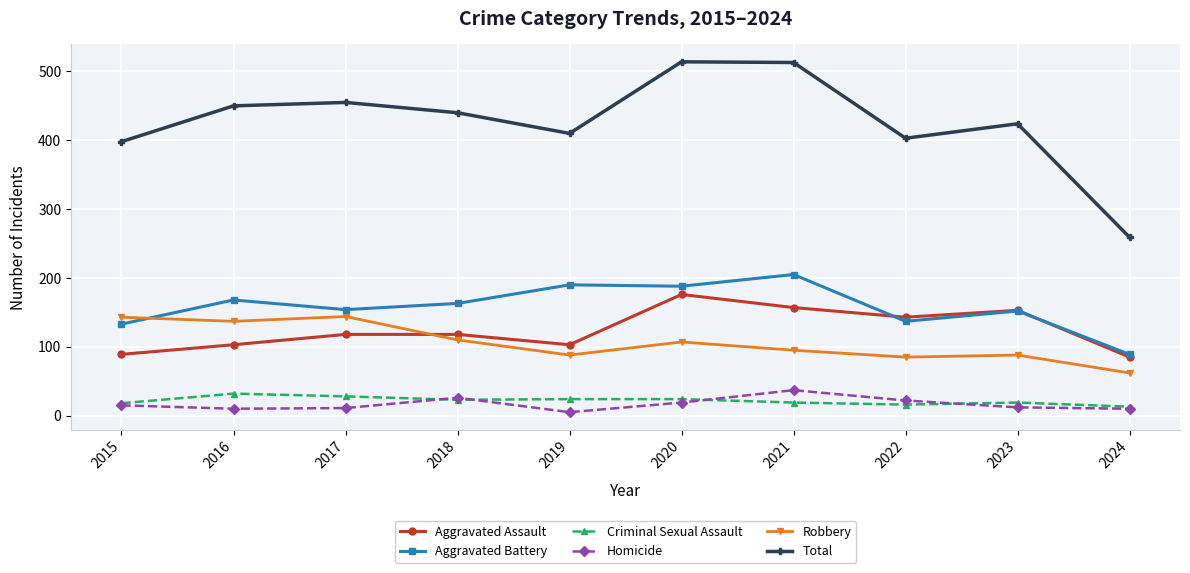

True or false: Aggravated Battery and Homicide cross at least once.

False